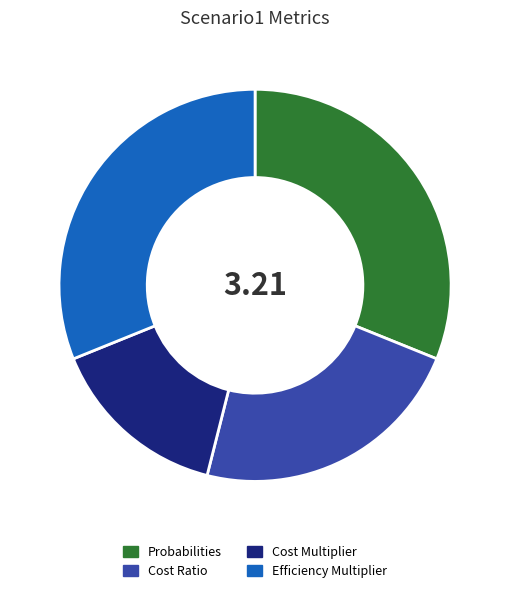

Does Probabilities account for over 50% of the chart?

No